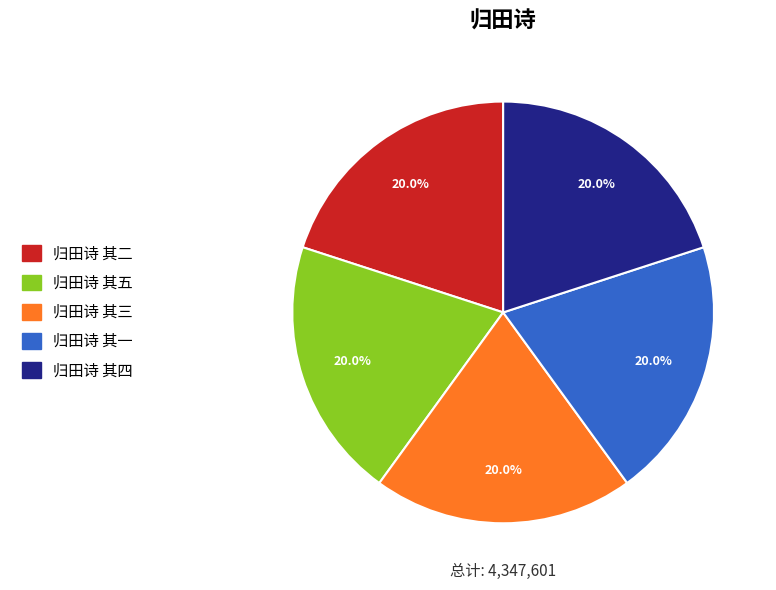

To the nearest percent, what is the average slice percentage?

20%